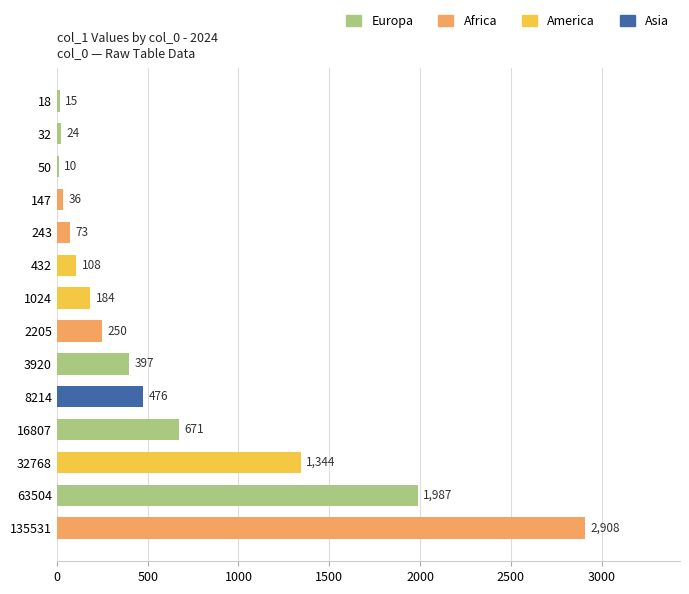

What is the sum of the values at 63504 and 32768?

3331